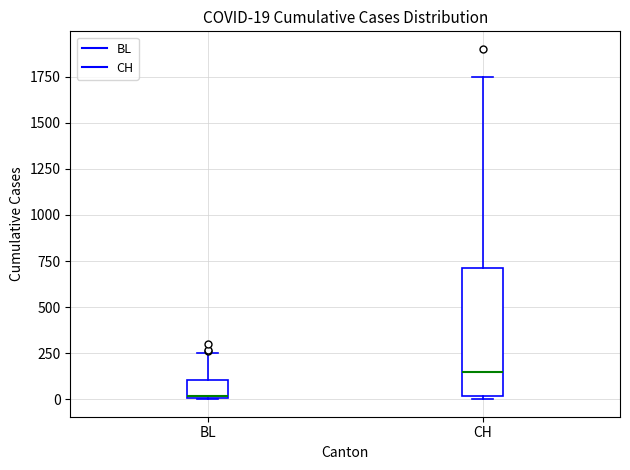

Which box has the highest median line?

CH